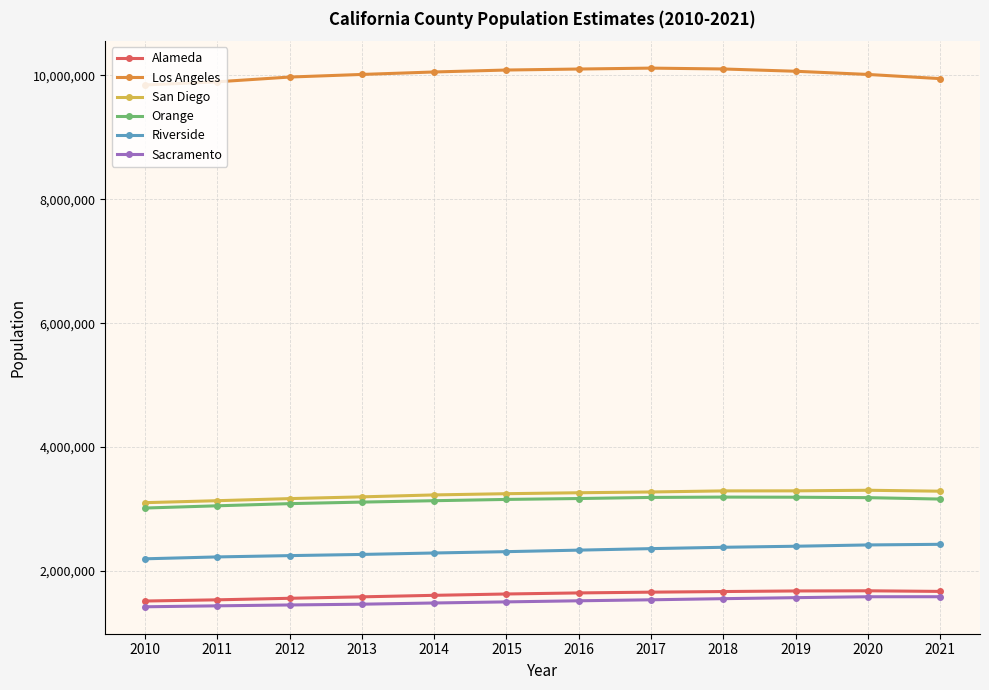

How many lines are shown in the chart?

6